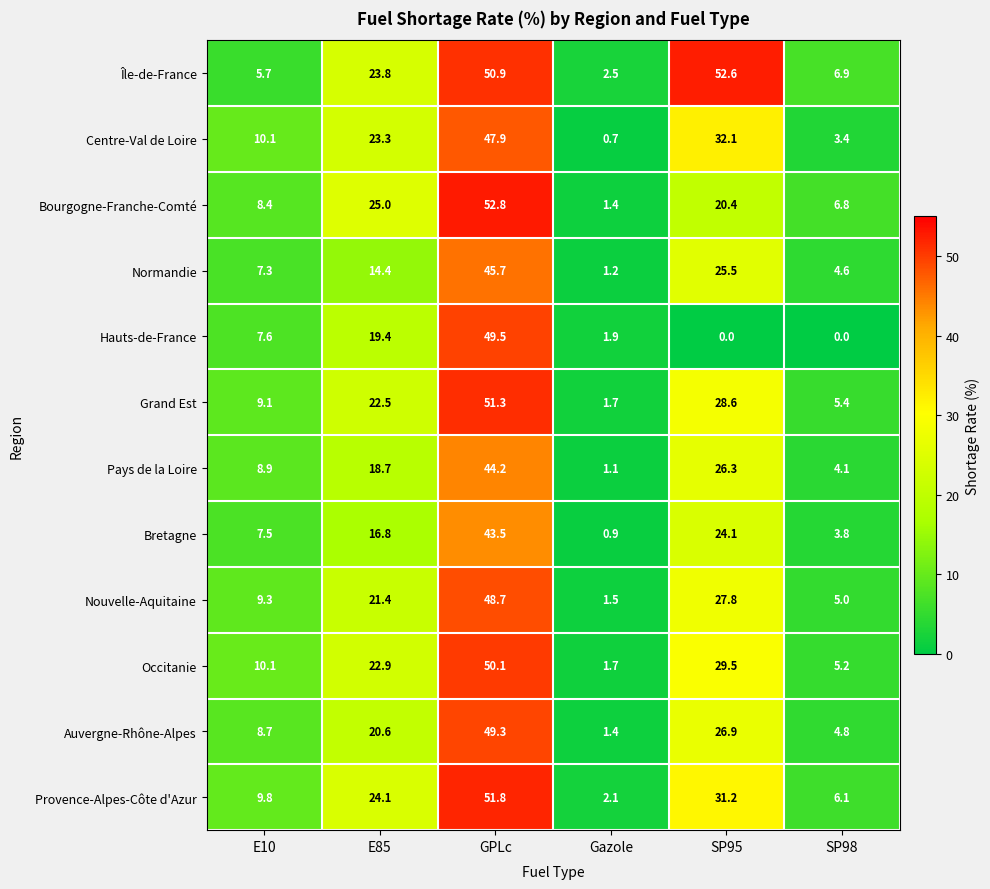

What is the sum of the Occitanie values at SP95 and SP98?

34.7